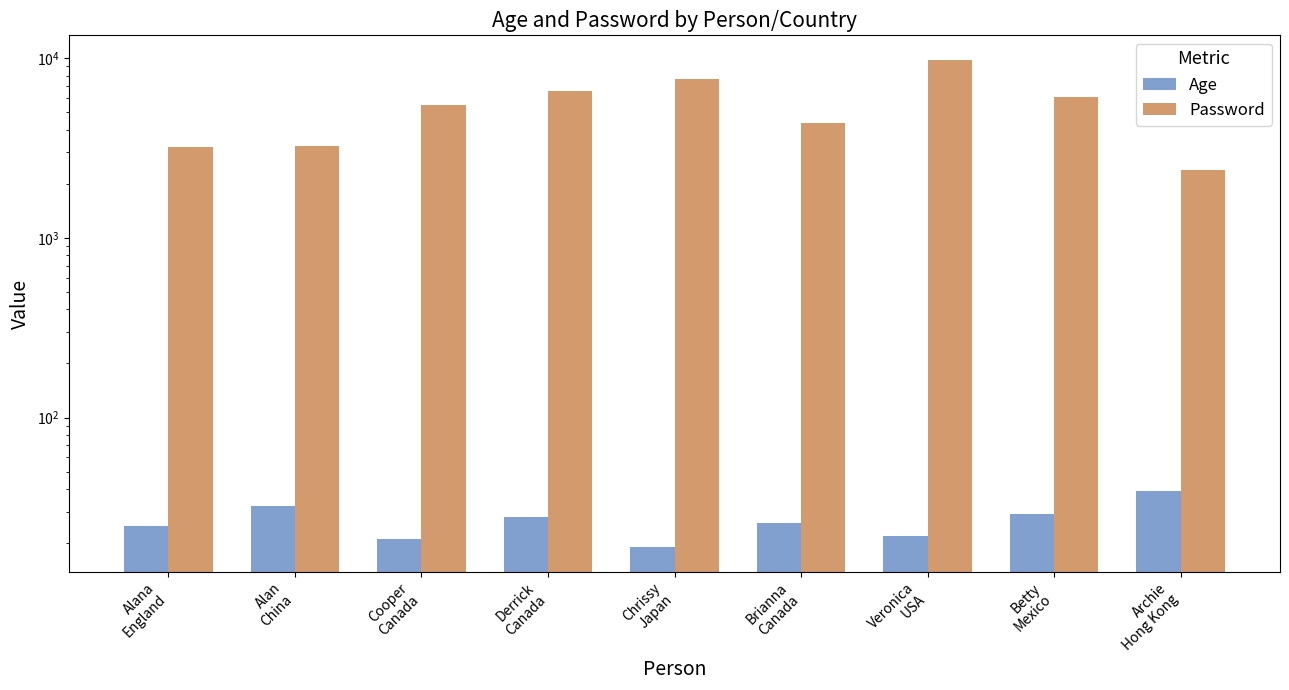

At Archie
Hong Kong, list the series in order from smallest to largest.

Age, Password